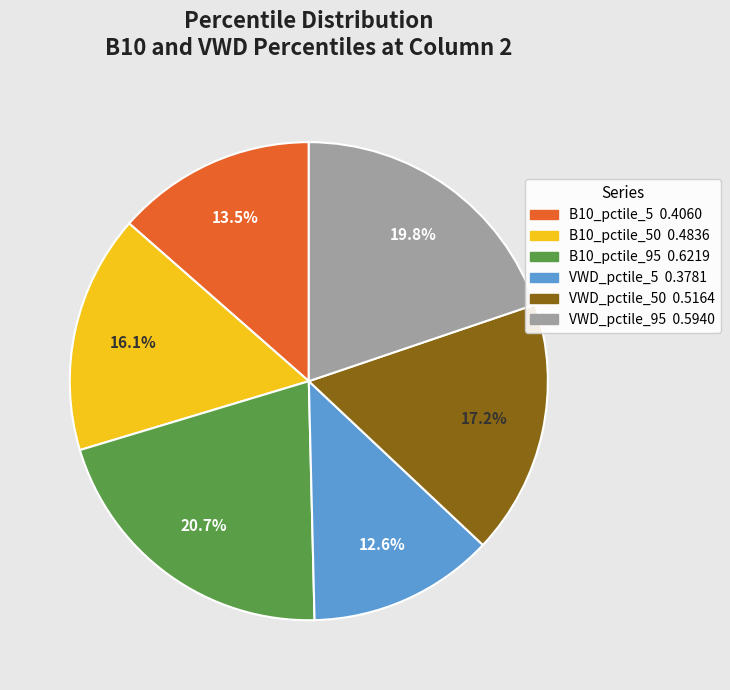

How many segments does this pie chart have?

6